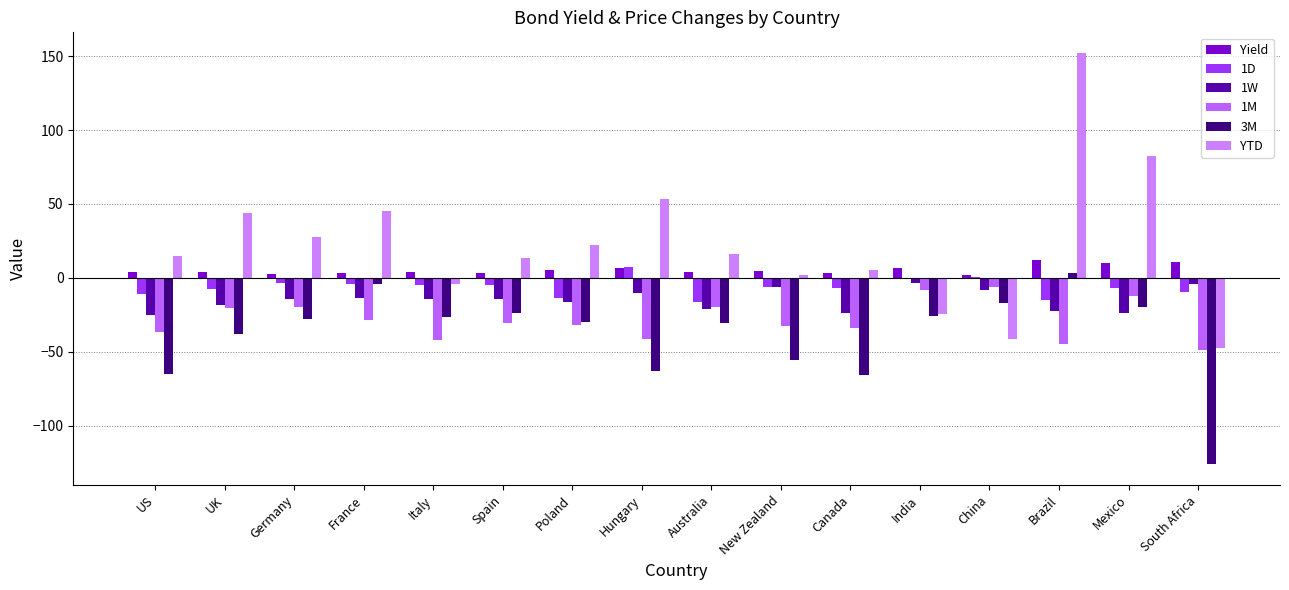

At which label does 1D first exceed -5?

Germany